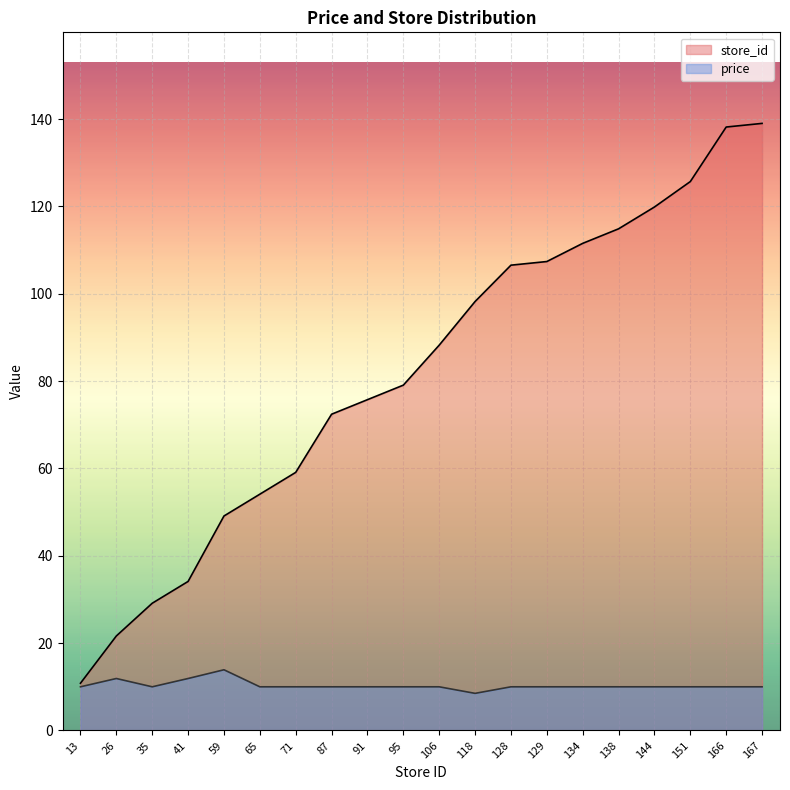

Reading left to right, transcribe all the data shown in this chart.

avg_price: 13=10.0	26=11.9	35=10.0	41=11.9	59=13.9	65=10.0	71=10.0	87=10.0	91=10.0	95=10.0	106=10.0	118=8.5	128=10.0	129=10.0	134=10.0	138=10.0	144=10.0	151=10.0	166=10.0	167=10.0
store_id: 13=10.8	26=21.6	35=29.1	41=34.1	59=49.1	65=54.1	71=59.1	87=72.4	91=75.7	95=79.1	106=88.2	118=98.2	128=106.5	129=107.4	134=111.5	138=114.9	144=119.9	151=125.7	166=138.2	167=139.0